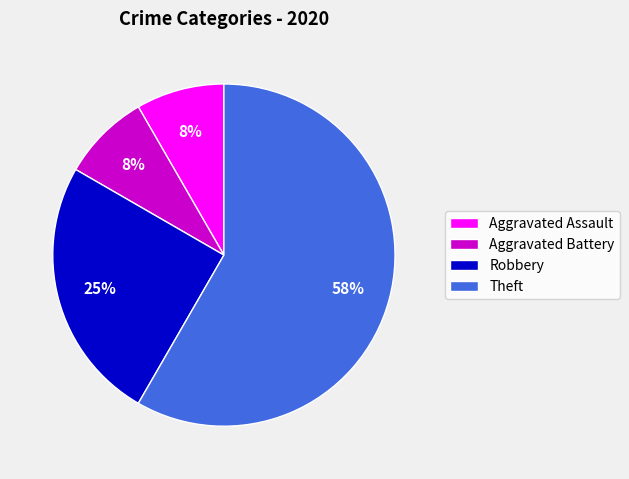

Which has a higher value, Theft or Robbery?

Theft